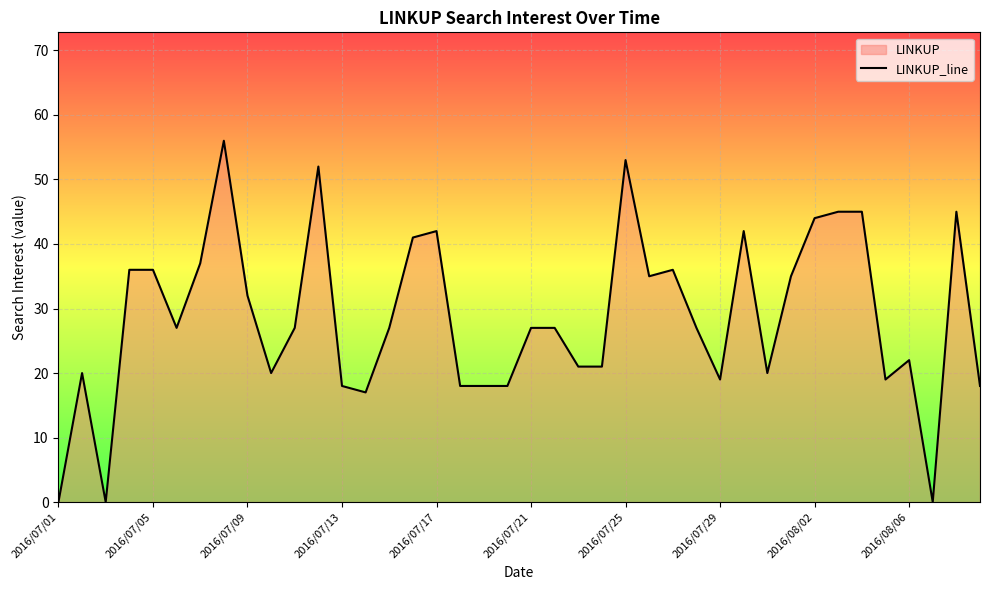

What is the greatest value displayed?

56